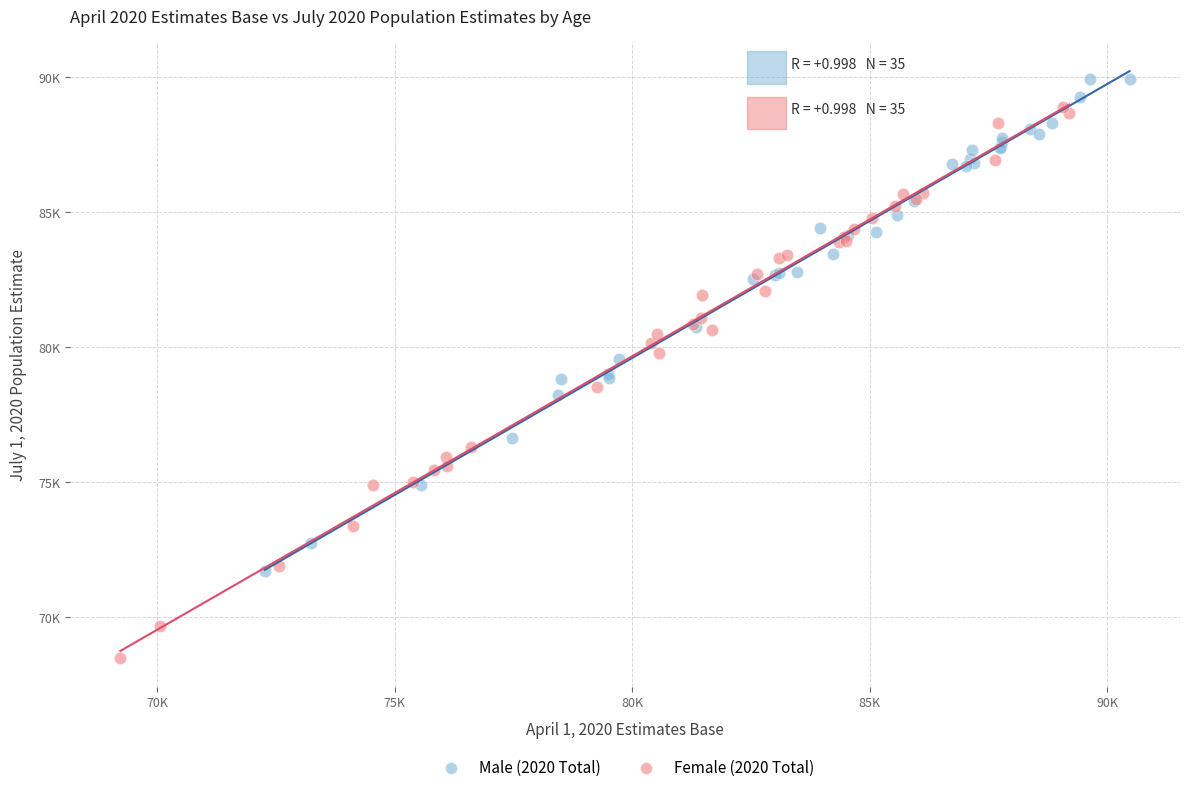

Which series reaches the maximum Y coordinate?

Male (2020 Total)